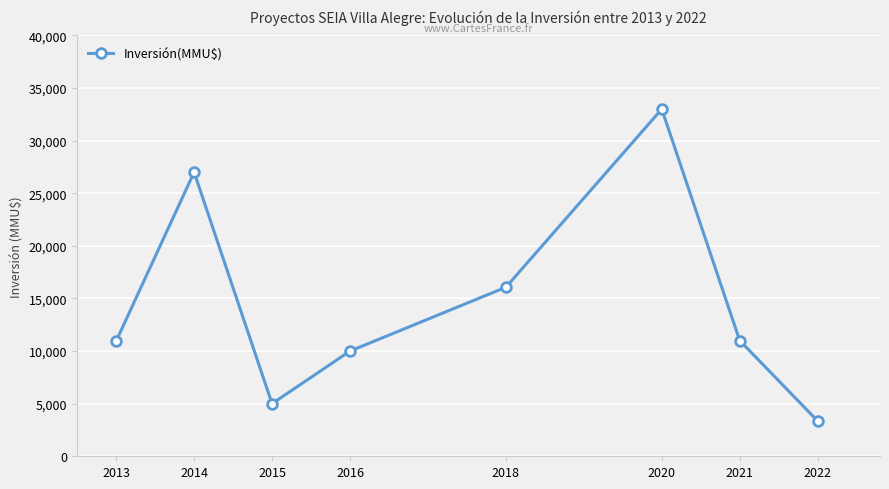

What is the value of the 3rd point from the left?

5000